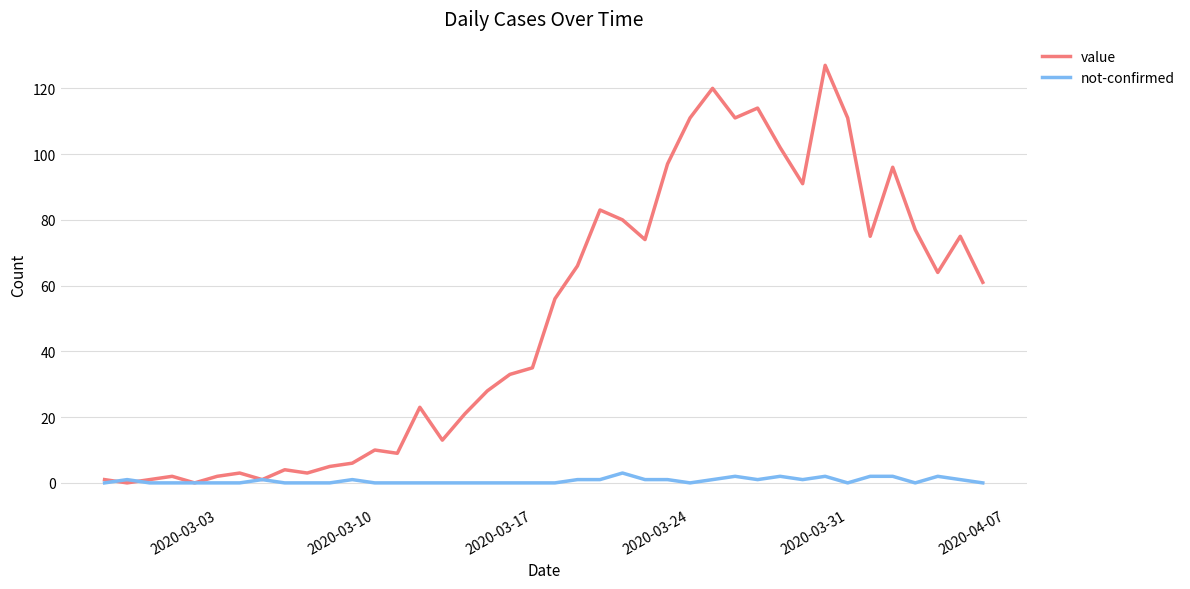

Which series has the largest total across all categories?

value